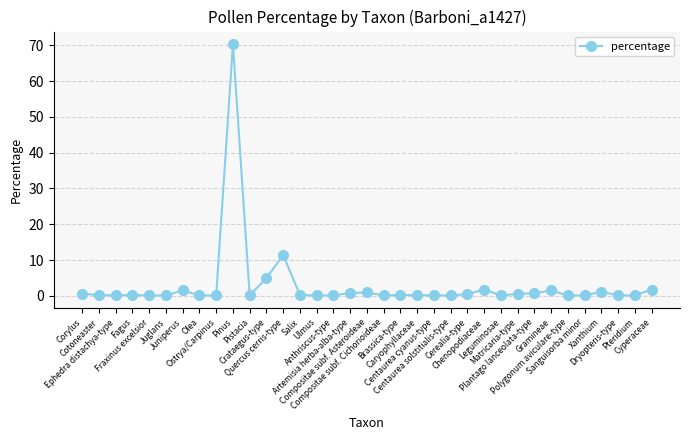

What is the label of the 2nd point from the right?

Pteridium